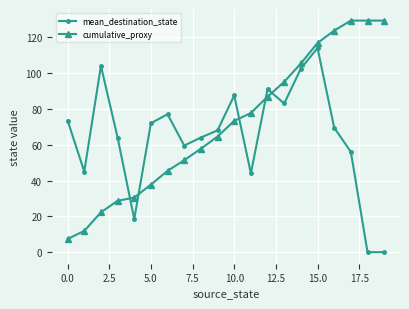

How many distinct data groups are displayed?

2